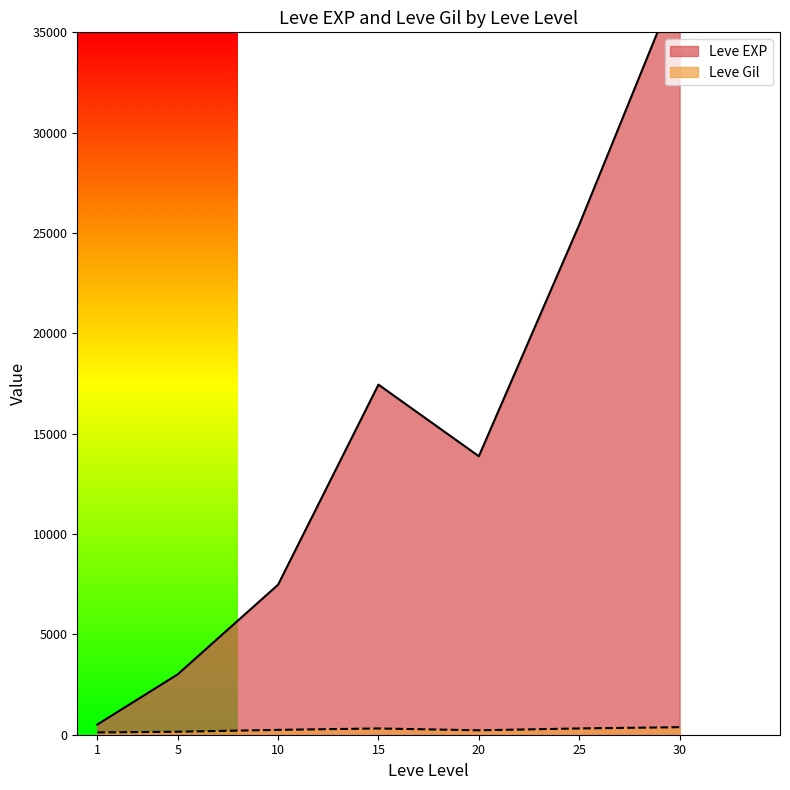

Which series ends up on top after the final intersection of Leve EXP and Leve Gil?

Leve EXP